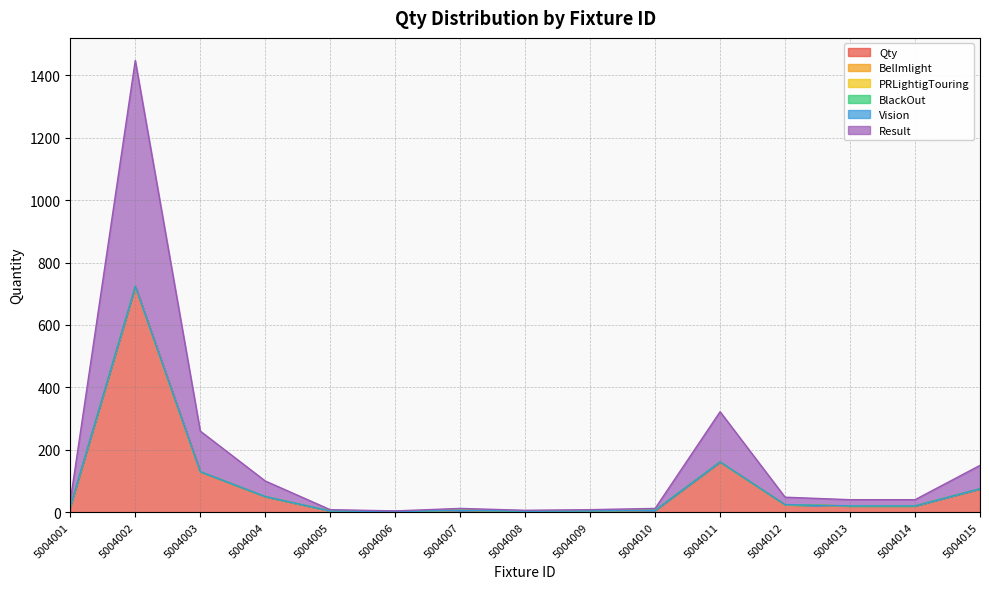

How many values in the Qty series are below 20?

7